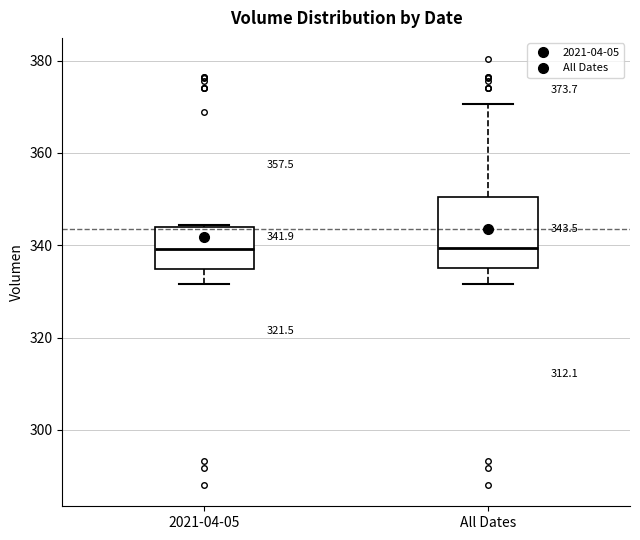

Which box is the tallest, from its lower edge to its upper edge?

All Dates